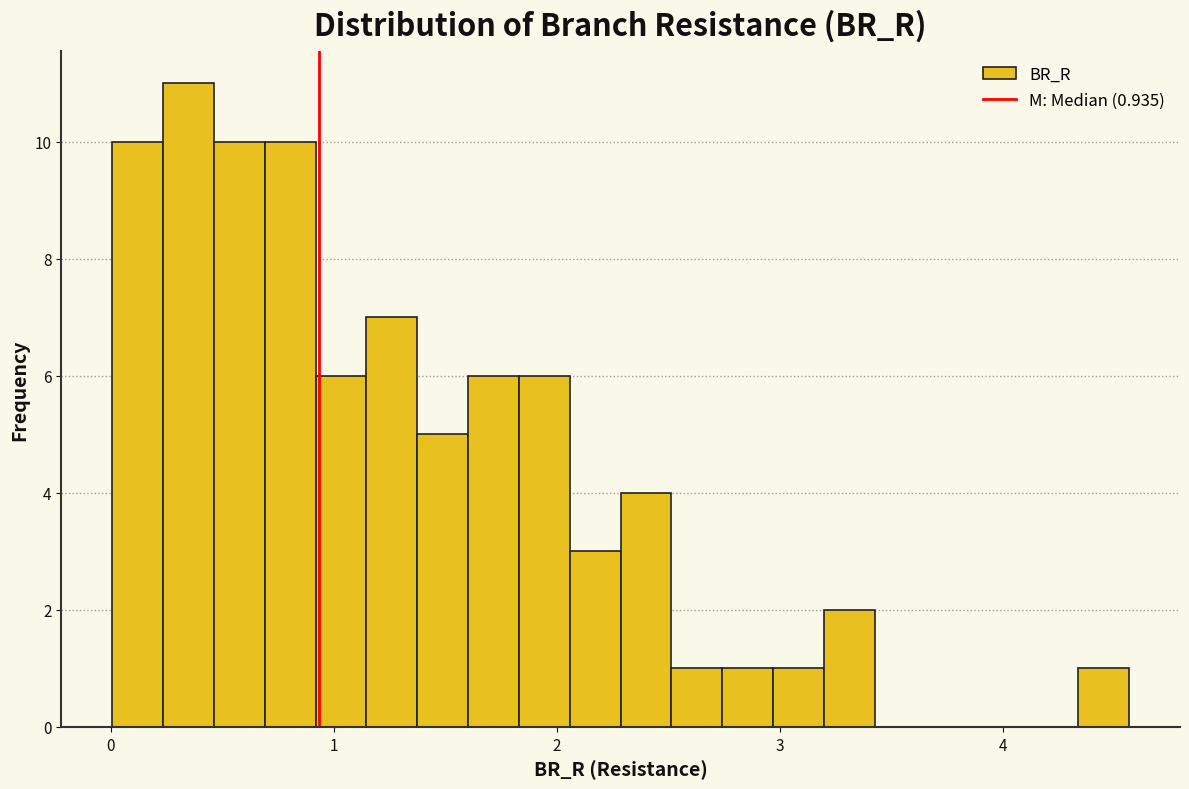

Read against the x-axis, roughly where is the centre of the tallest bar?

0.3